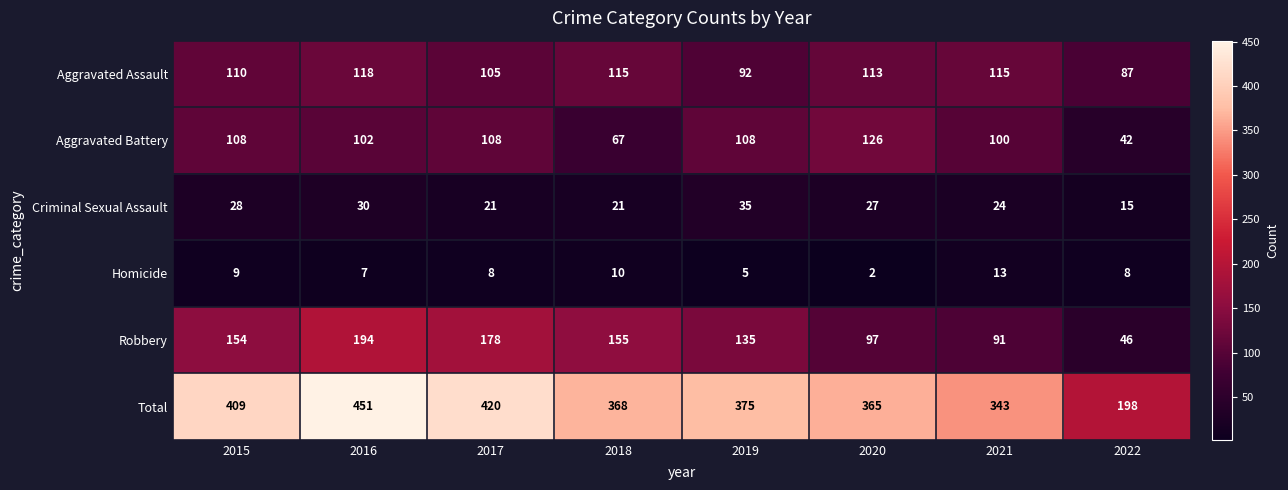

What is the sum of the Homicide values at 2020 and 2022?

10